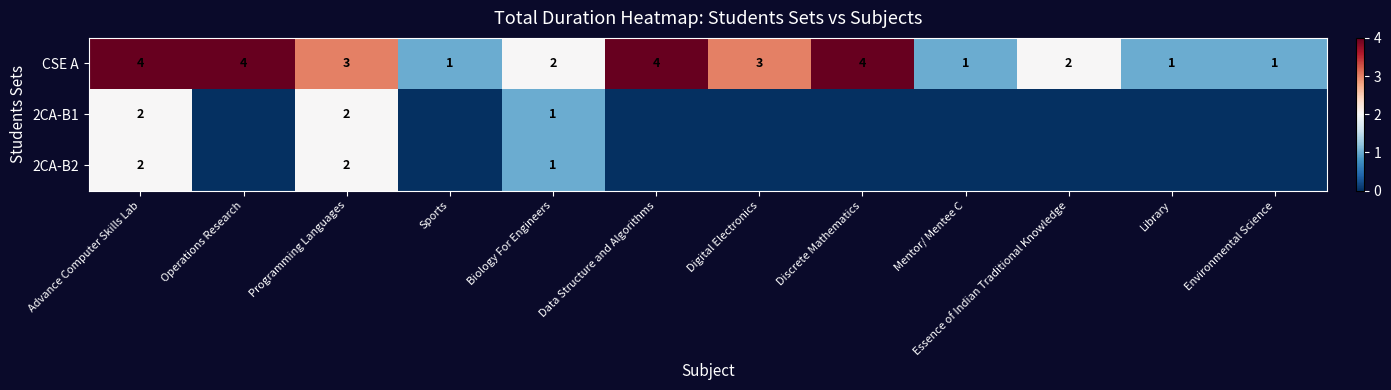

Count the 2CA-B1 values in the range 0 to 1.

10